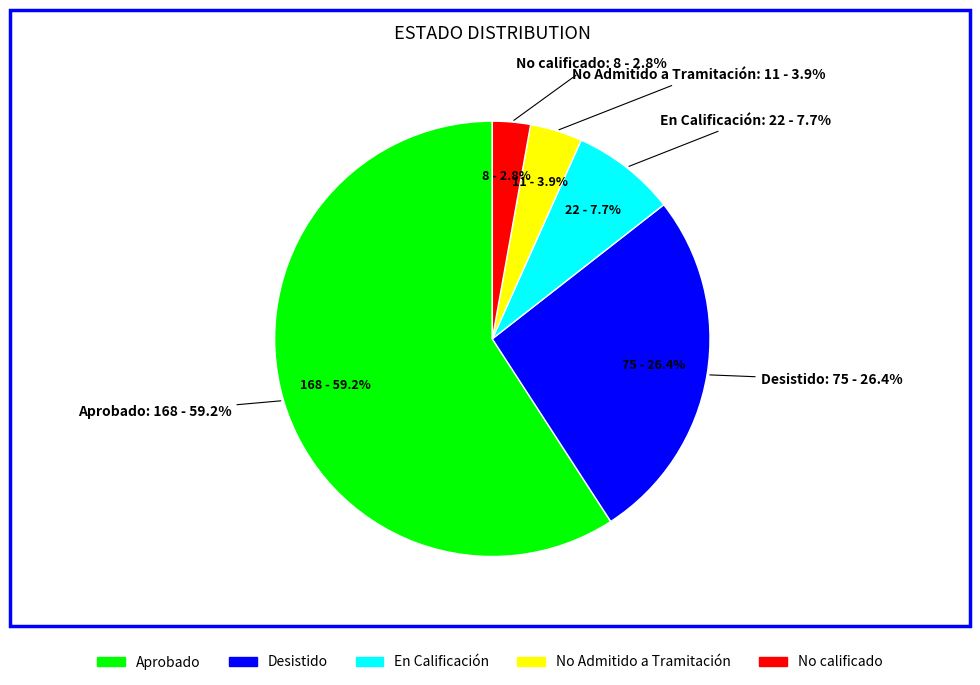

What is the change in value from Desistido to No calificado?

-67